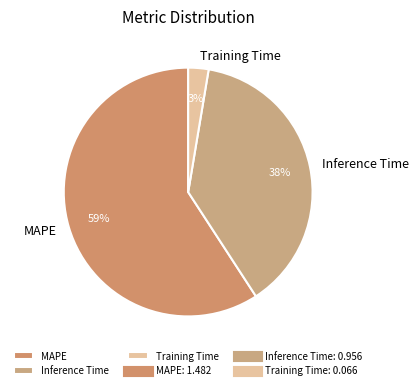

Between MAPE and Inference Time, which is larger?

MAPE